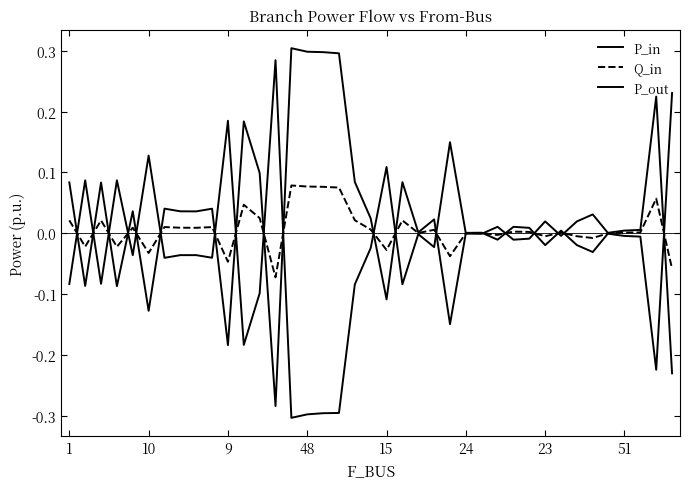

In P_out, how many points are higher than both neighbors (excluding endpoints)?

11